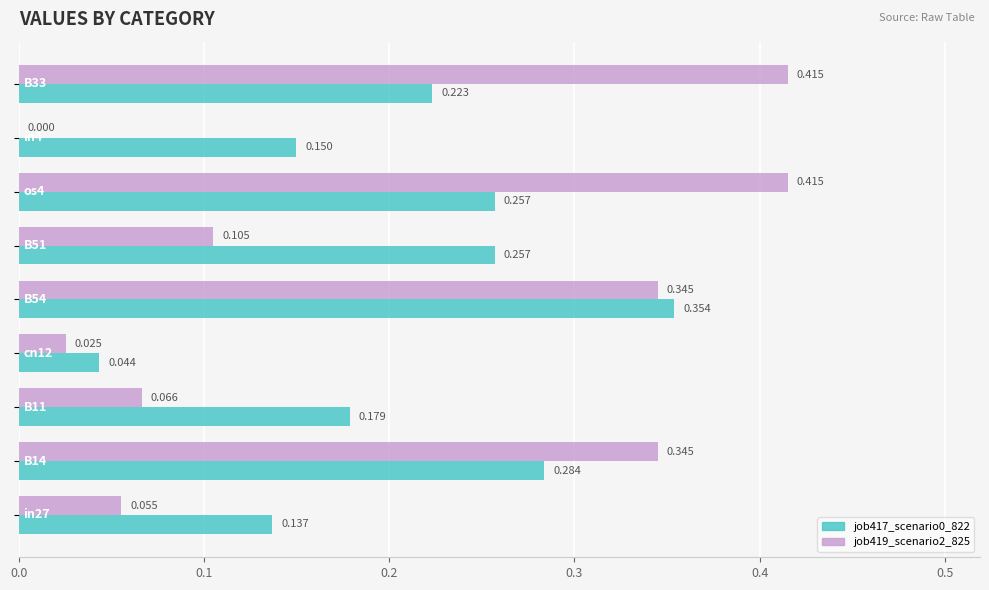

What is the average value of the job419_scenario2_825 series?

0.2